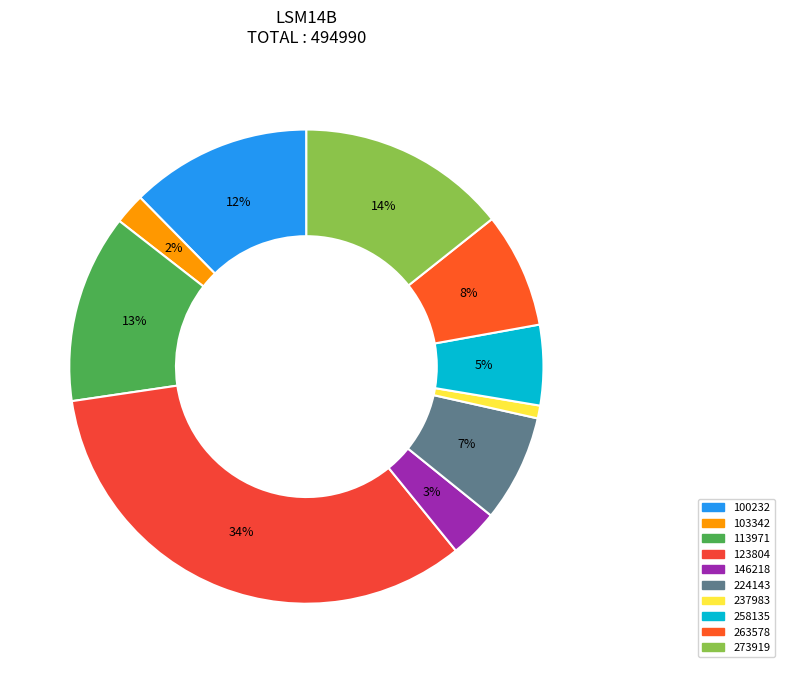

Which category has the biggest portion of the pie?

123804